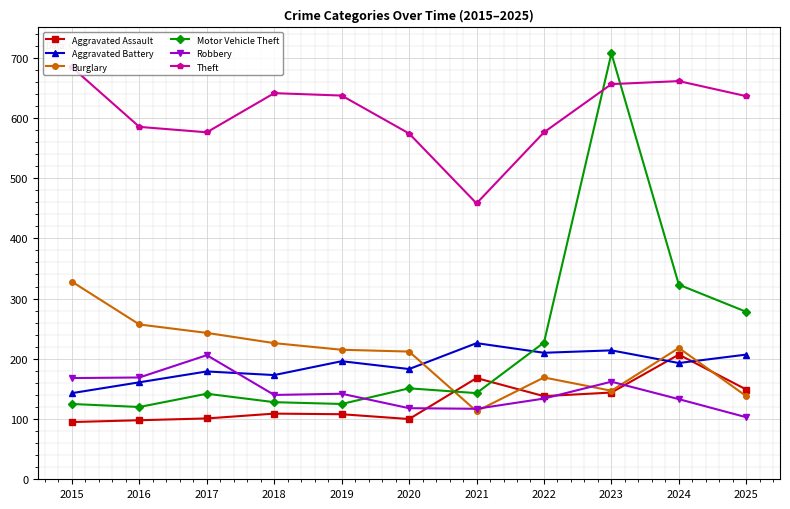

What is the maximum value for Aggravated Battery?

226